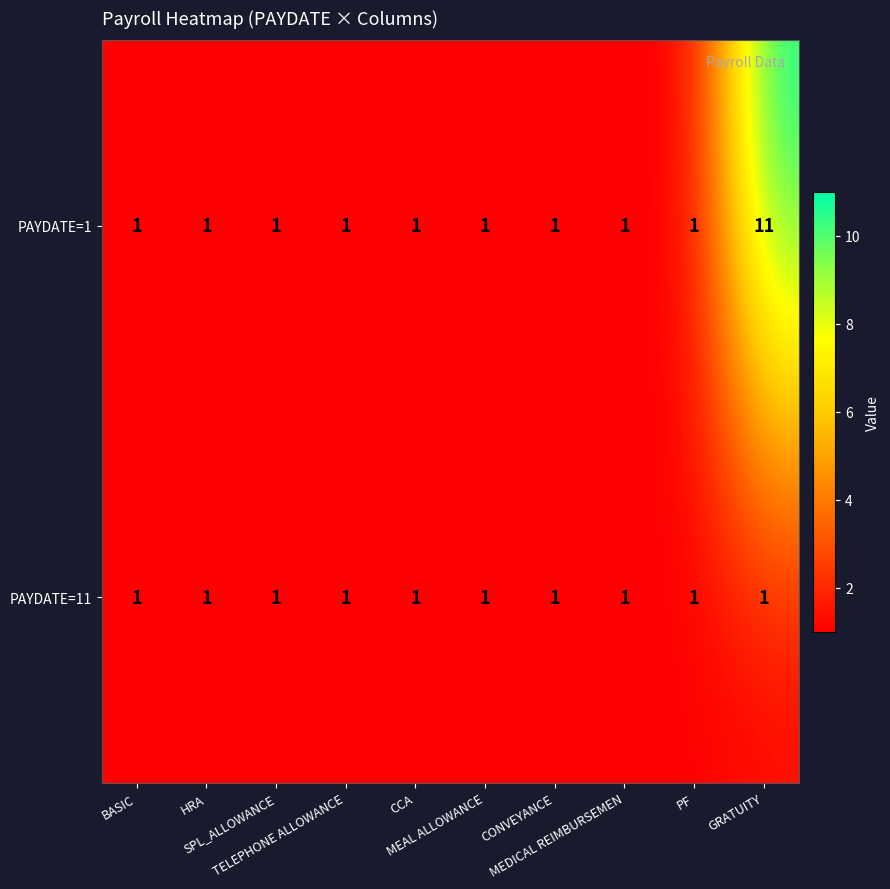

At which category is the sum across all series the highest?

GRATUITY